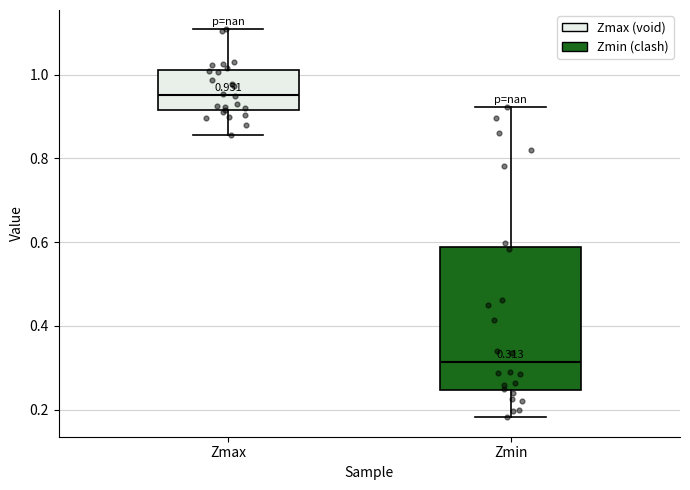

Which box is the tallest, from its lower edge to its upper edge?

Zmin